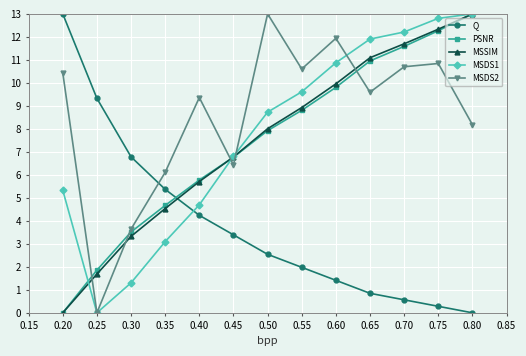

True or false: PSNR has more than 2 interior local peaks.

False